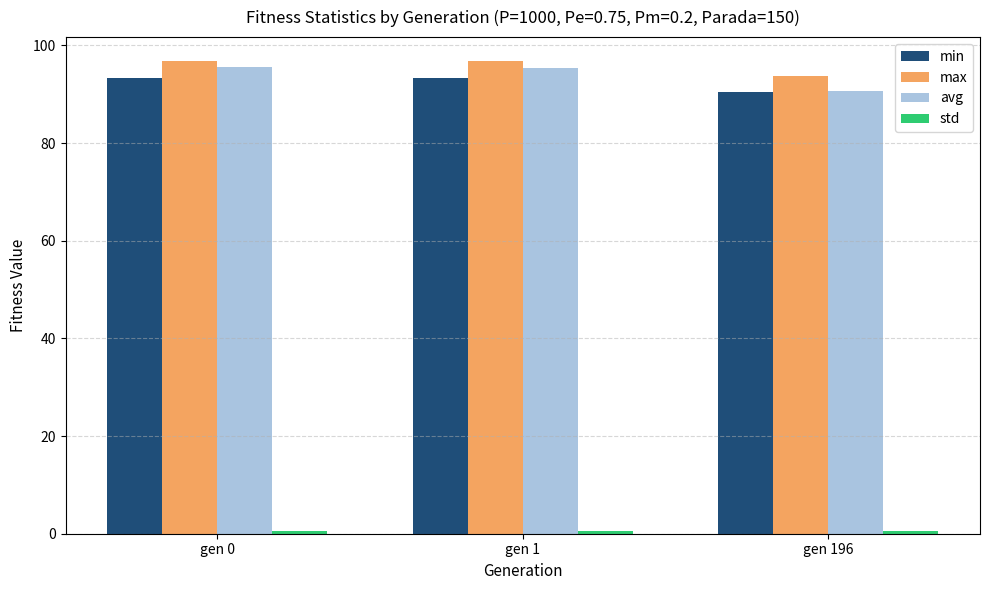

Is the value of min at gen 0 greater than the value of avg at gen 196?

Yes